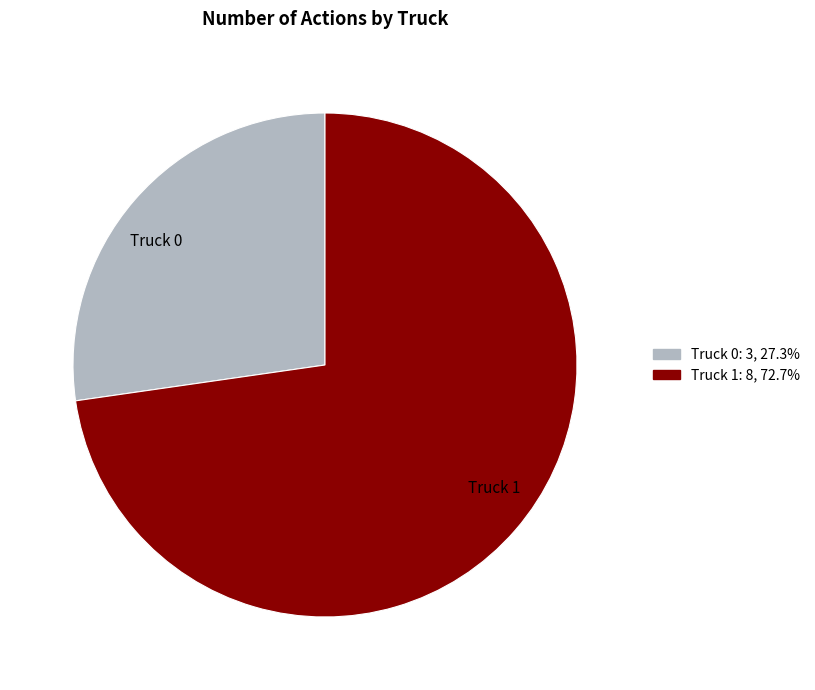

Rank the categories by value from lowest to highest.

Truck 0, Truck 1